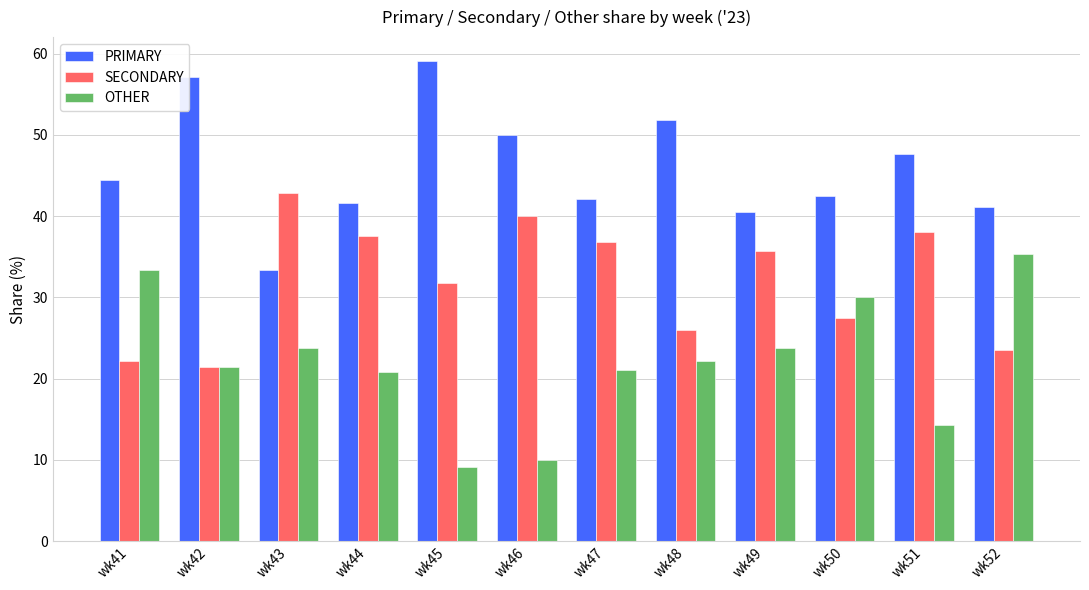

What is the spread (max minus min) of values at wk42?

35.7